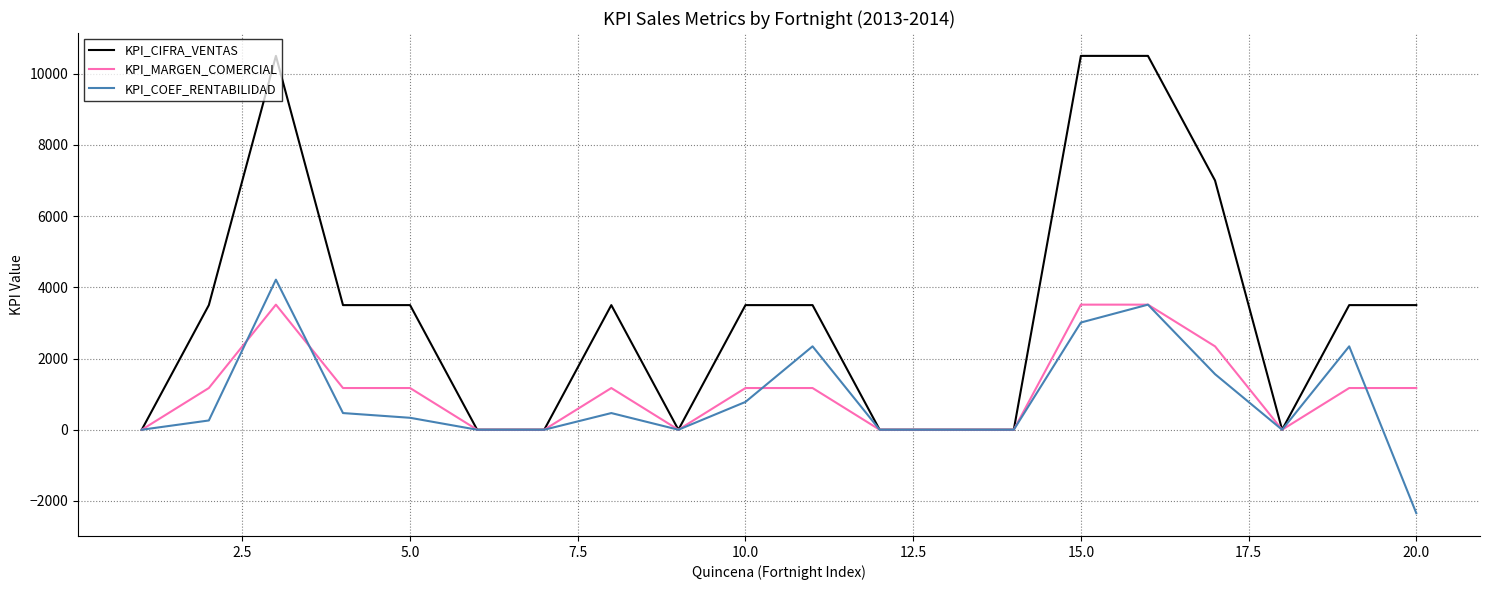

Count the number of categories in the chart.

20